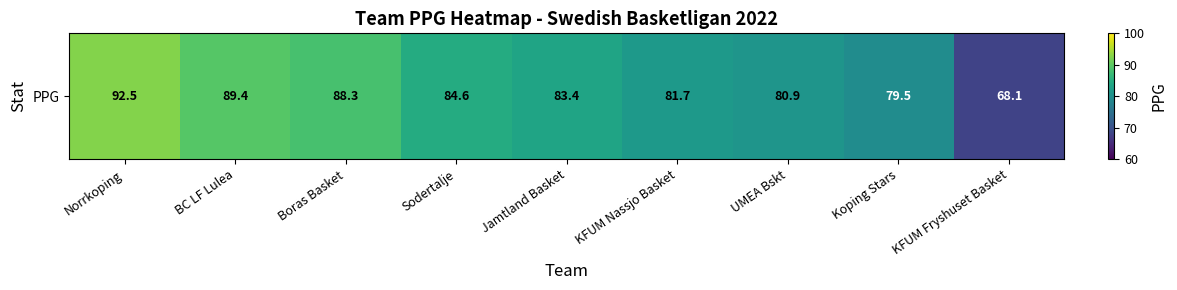

True or false: the data shows 150.4 at Sodertalje.

False